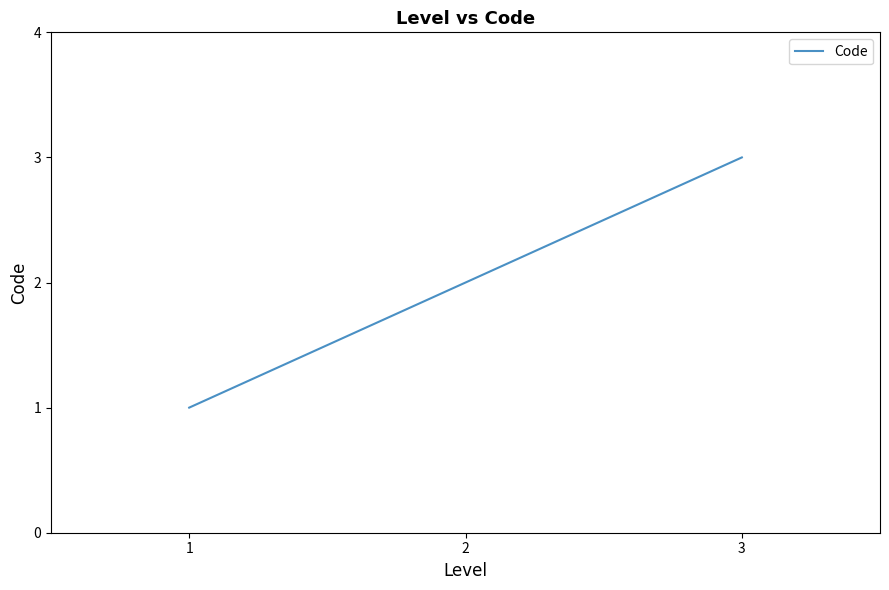

What is the minimum value shown in the chart?

1